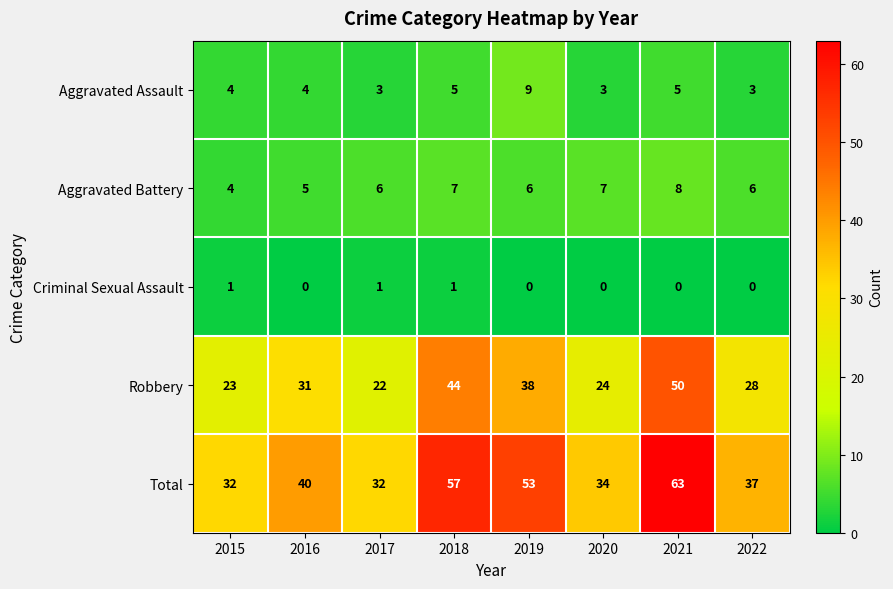

At which label does Aggravated Battery reach its peak?

2021